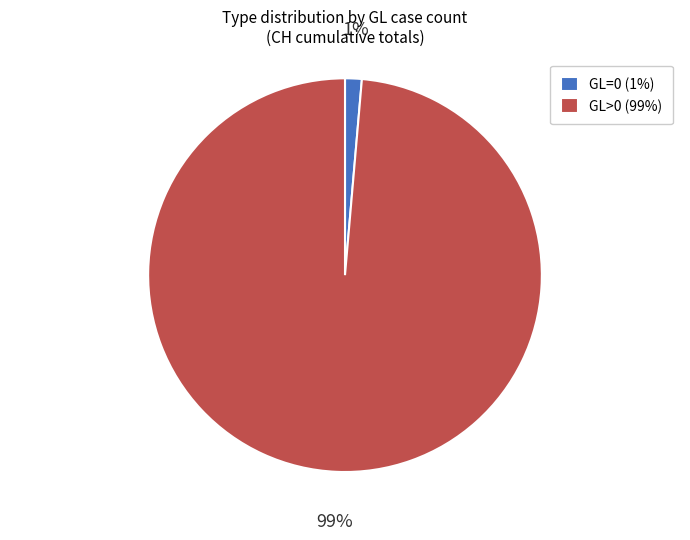

To the nearest percent, what is the combined percentage of GL=0 (1%) and GL>0 (99%)?

100%